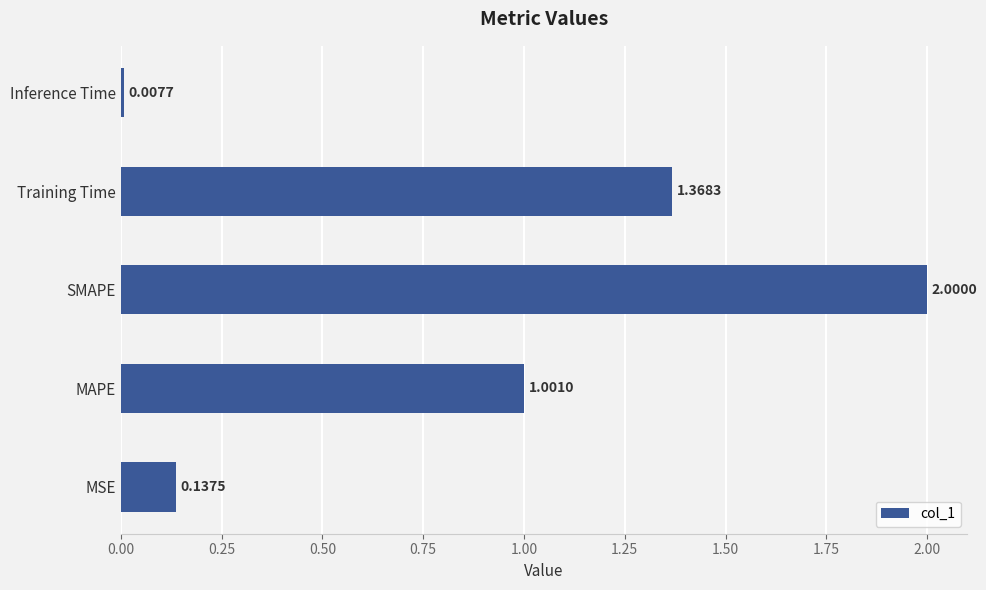

What is the difference between the values at MSE and SMAPE?

1.9